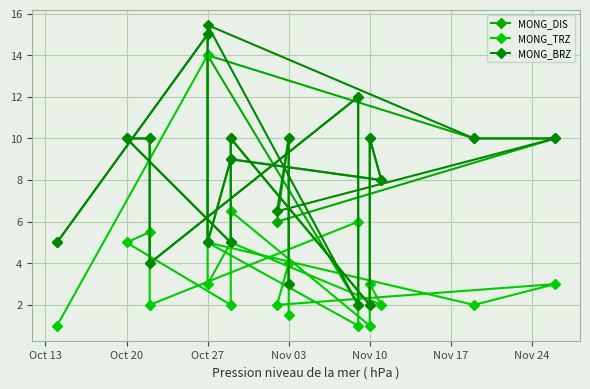

What is the sum of all MONG_DIS values?

160.0